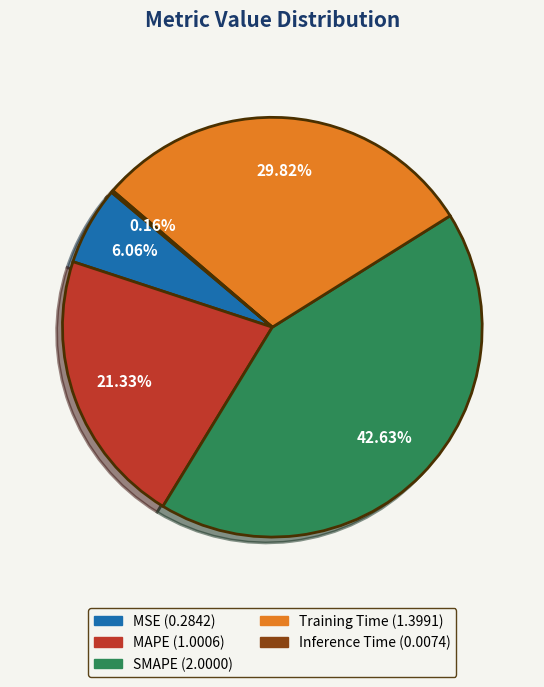

Does MAPE represent more than half of the total?

No